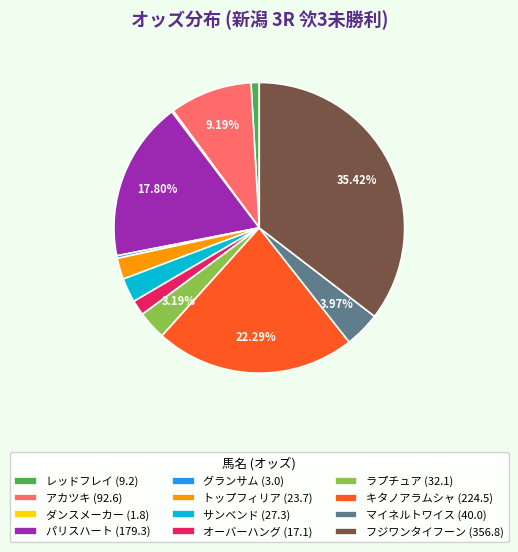

Between オーバーハング (17.1) and パリスハート (179.3), which is larger?

パリスハート (179.3)